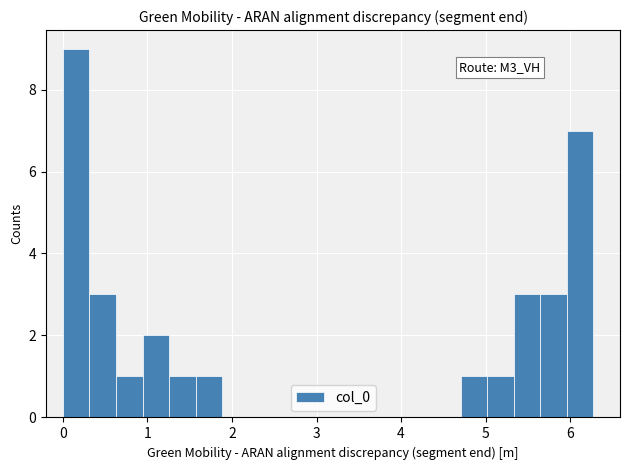

Read against the x-axis, roughly where is the centre of the tallest bar?

0.2